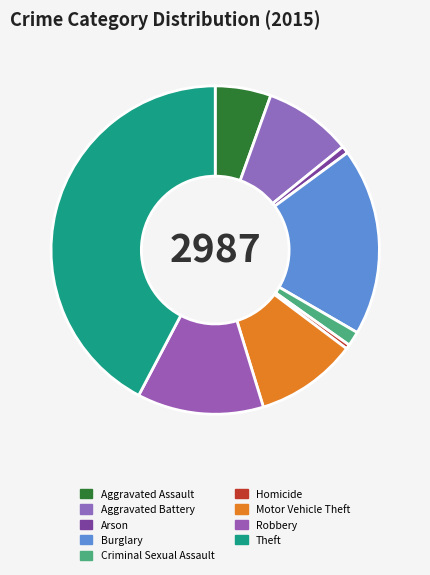

Does Robbery represent more than half of the total?

No